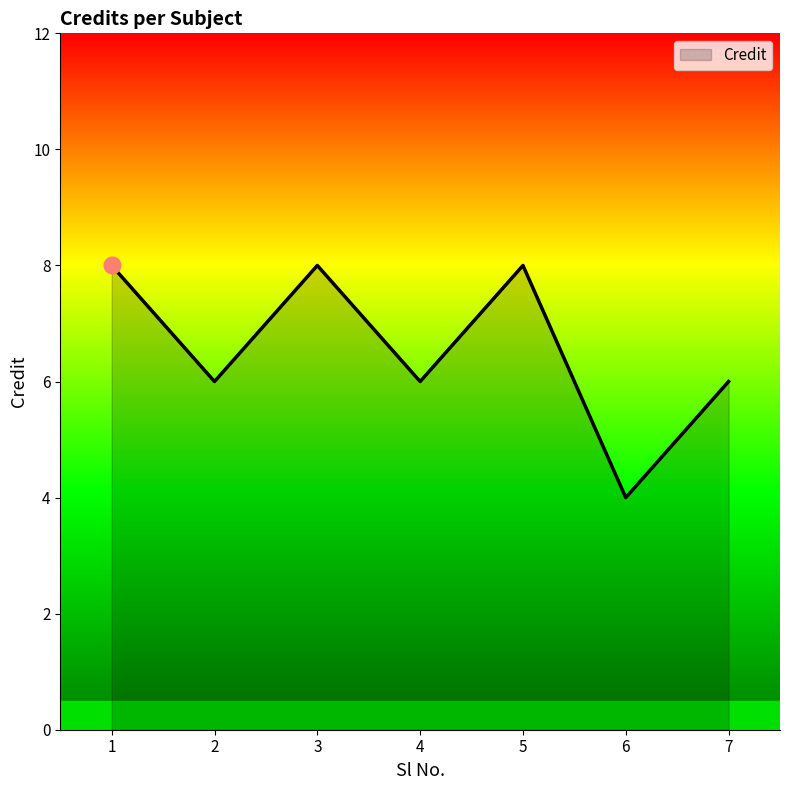

What is the greatest value displayed?

8